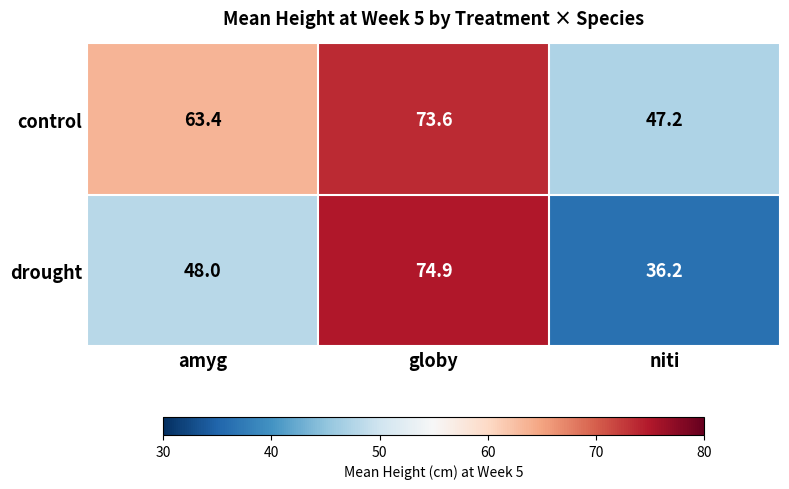

True or false: drought has a value of 36.2 at niti.

True